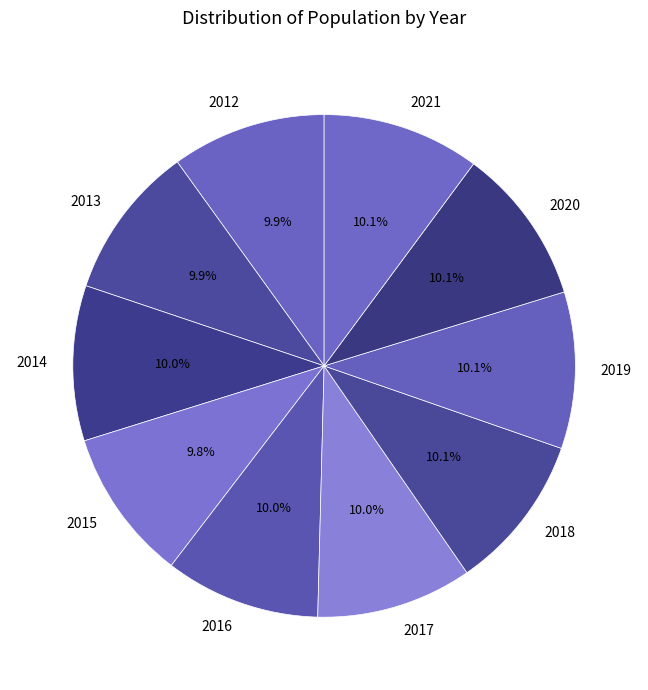

How many segments does this pie chart have?

10